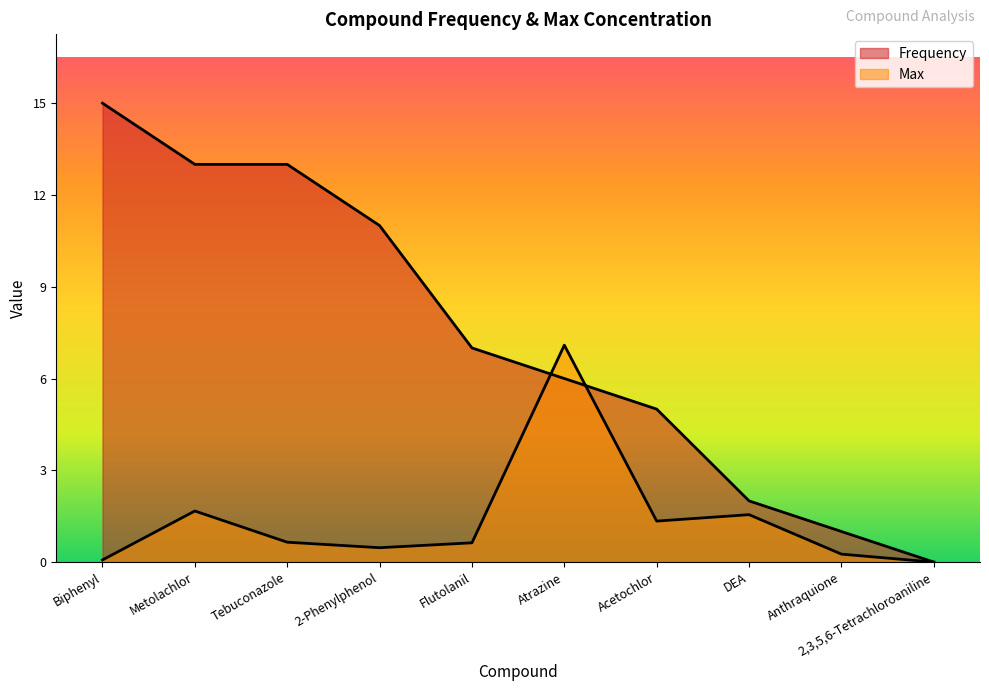

Reading right to left, list all the values displayed in this chart.

Frequency: 0.0	1.0	2.0	5.0	6.0	7.0	11.0	13.0	13.0	15.0
Max: 0.0	0.3	1.6	1.3	7.1	0.6	0.5	0.7	1.7	0.1